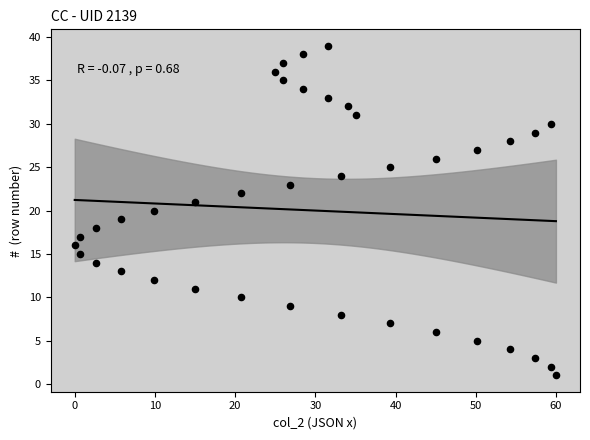

What is the range of Y values (max minus min)?

38